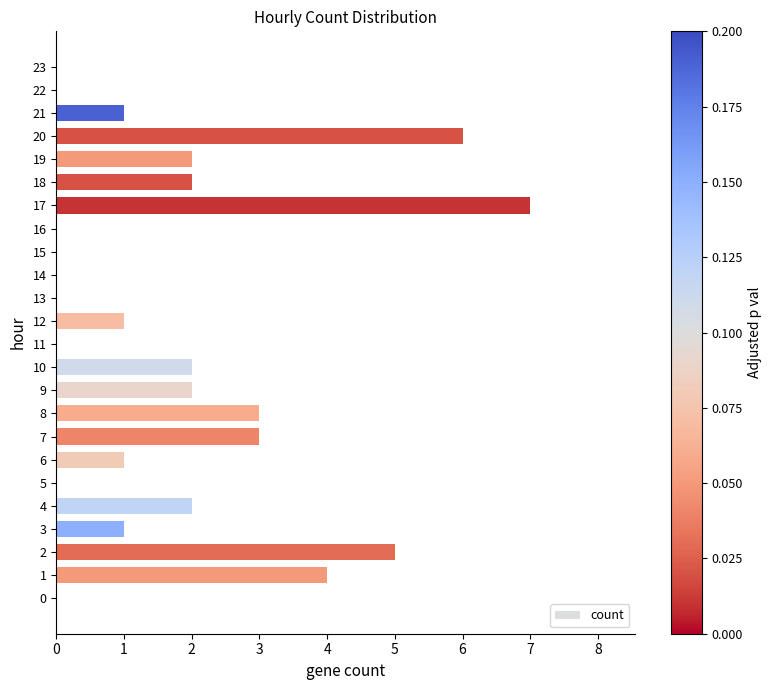

At which category does the chart reach its peak across all series?

17